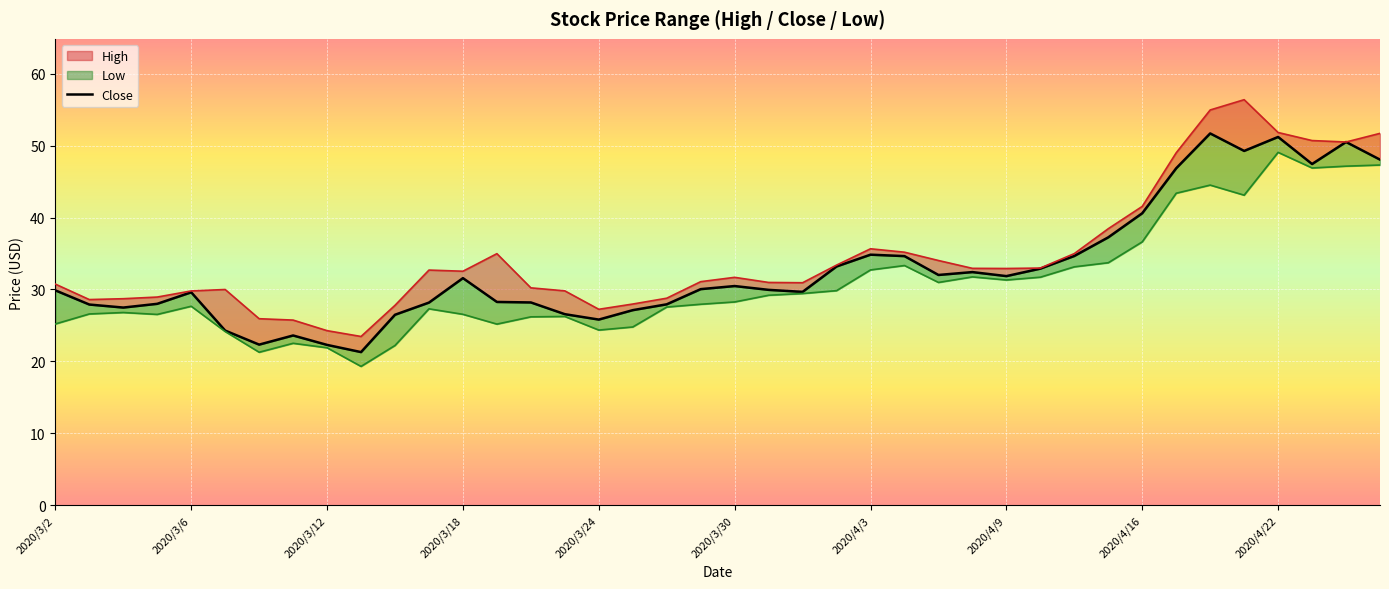

How many lines are shown in the chart?

1